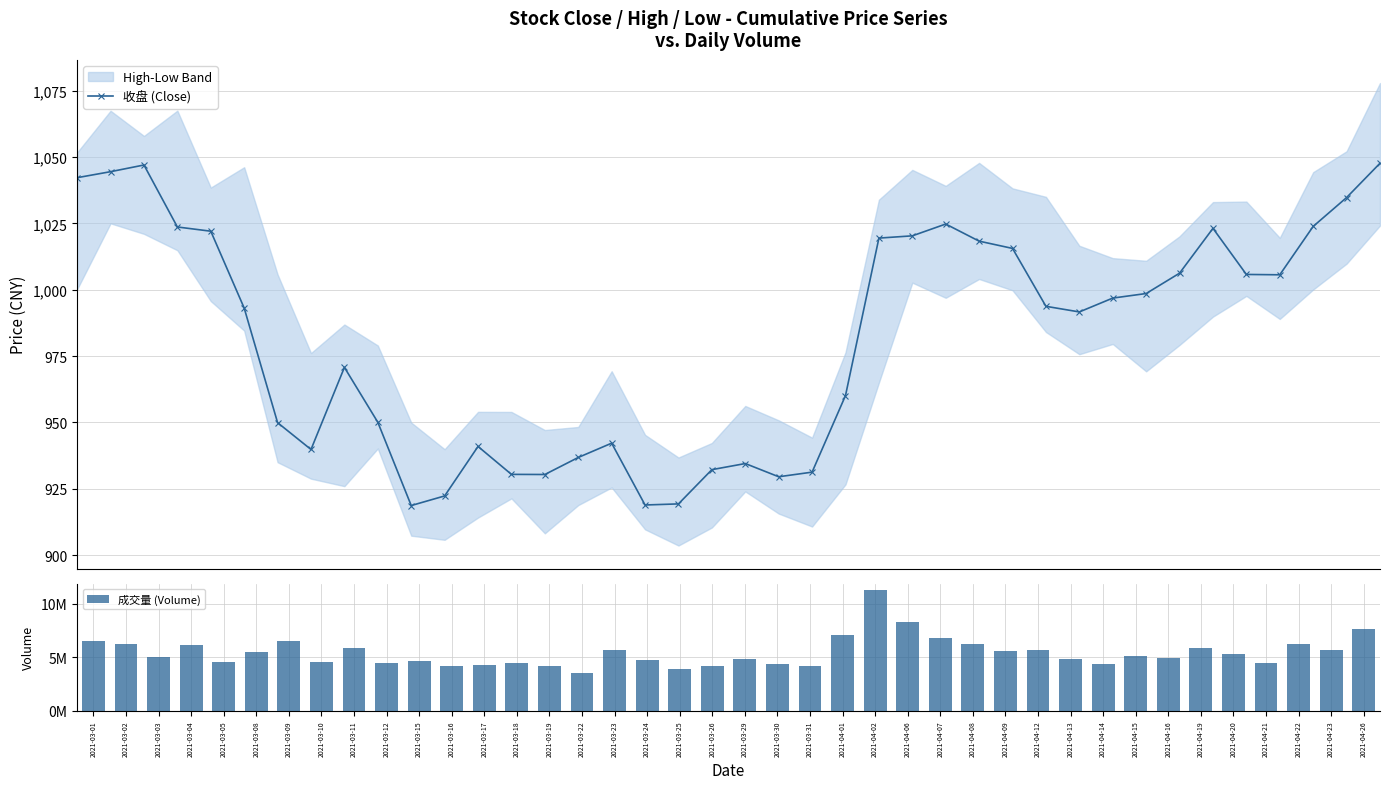

At which label is 成交量 (Volume) closest to 7423011?

2021-04-26